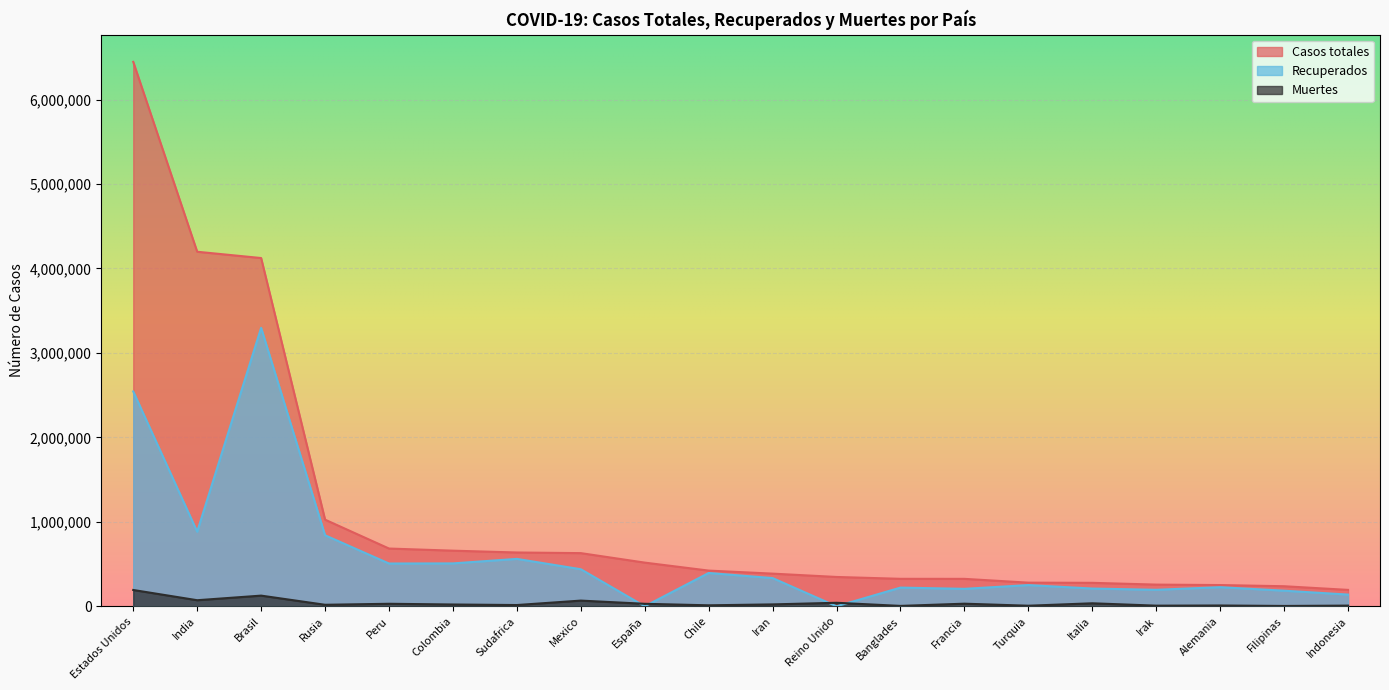

How many series are shown in this chart?

3